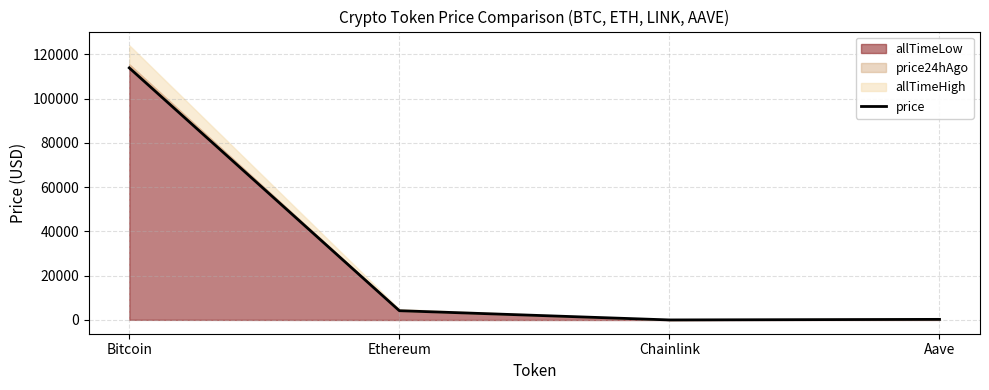

Which label corresponds to the smallest value in the chart?

Chainlink